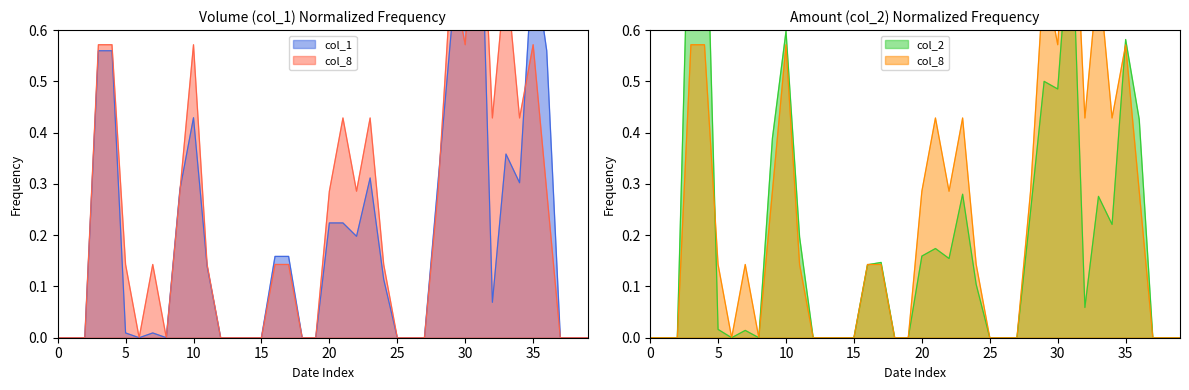

What is the greatest value displayed?

1.0